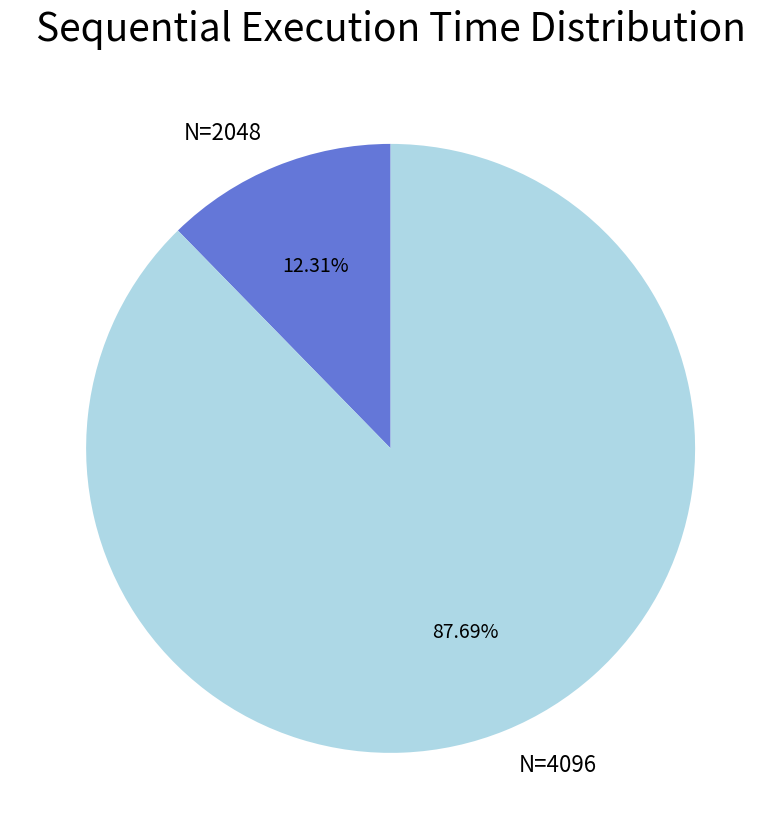

How much of the chart is everything except N=4096?

12.3%